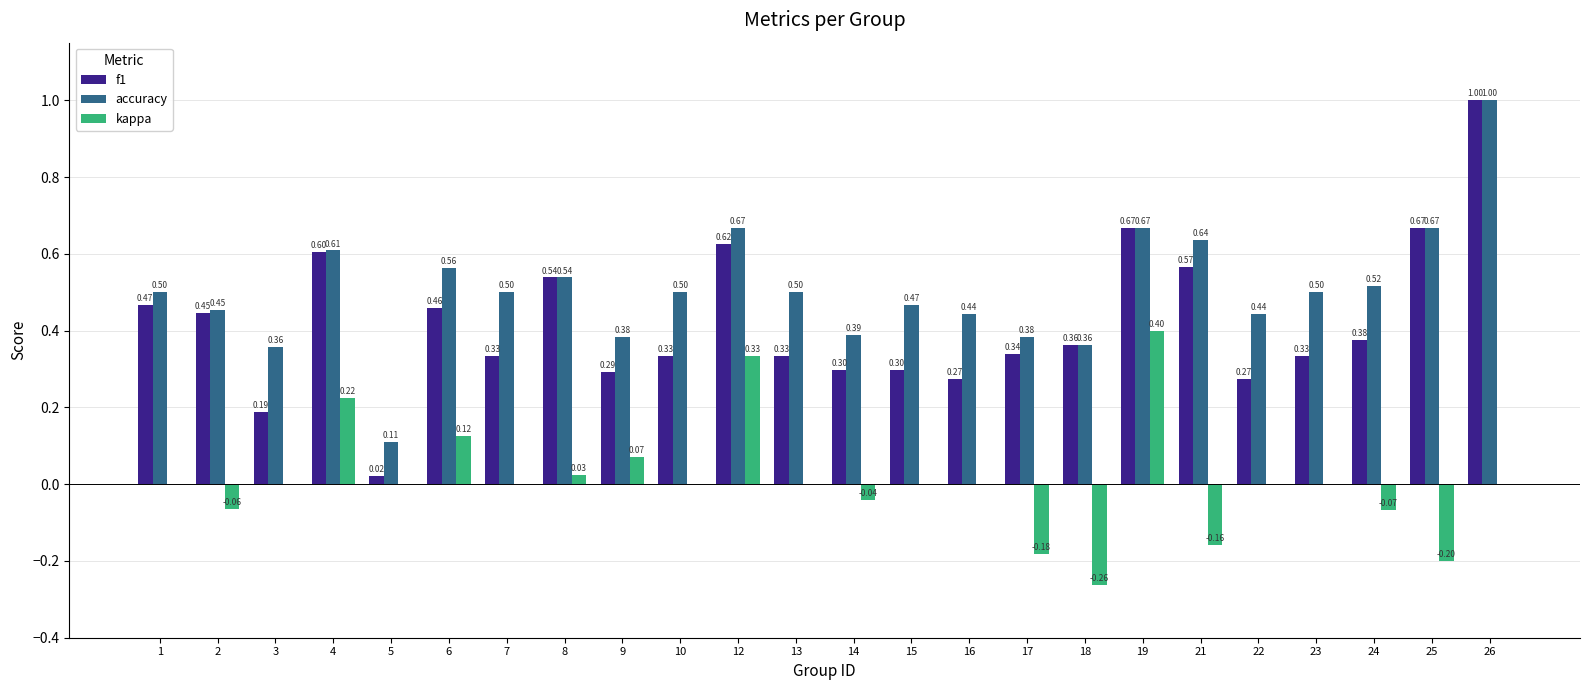

How many groups of bars are there?

24